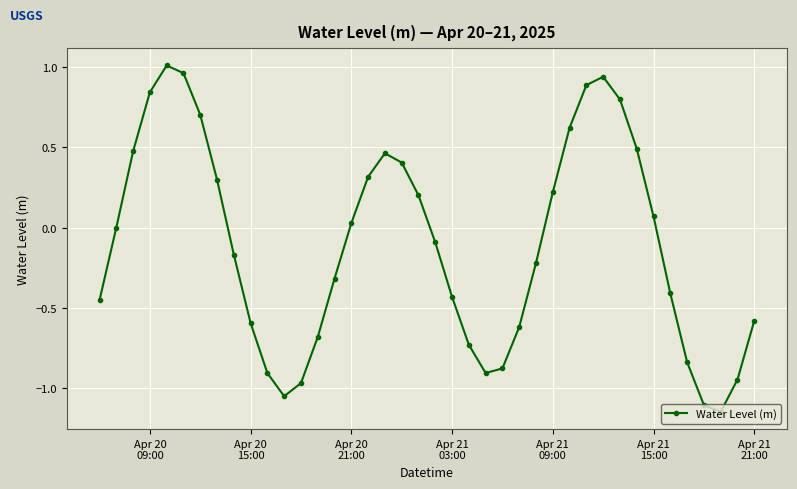

What is the sum of all values?

-4.3